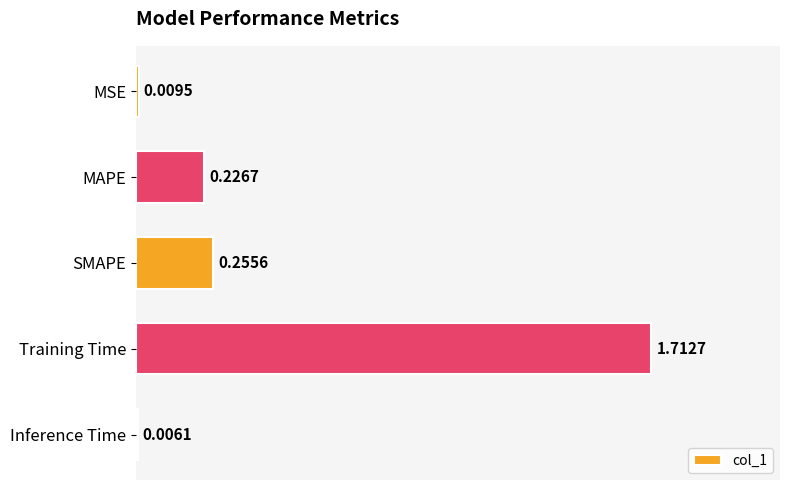

Does the chart contain stacked bars?

No